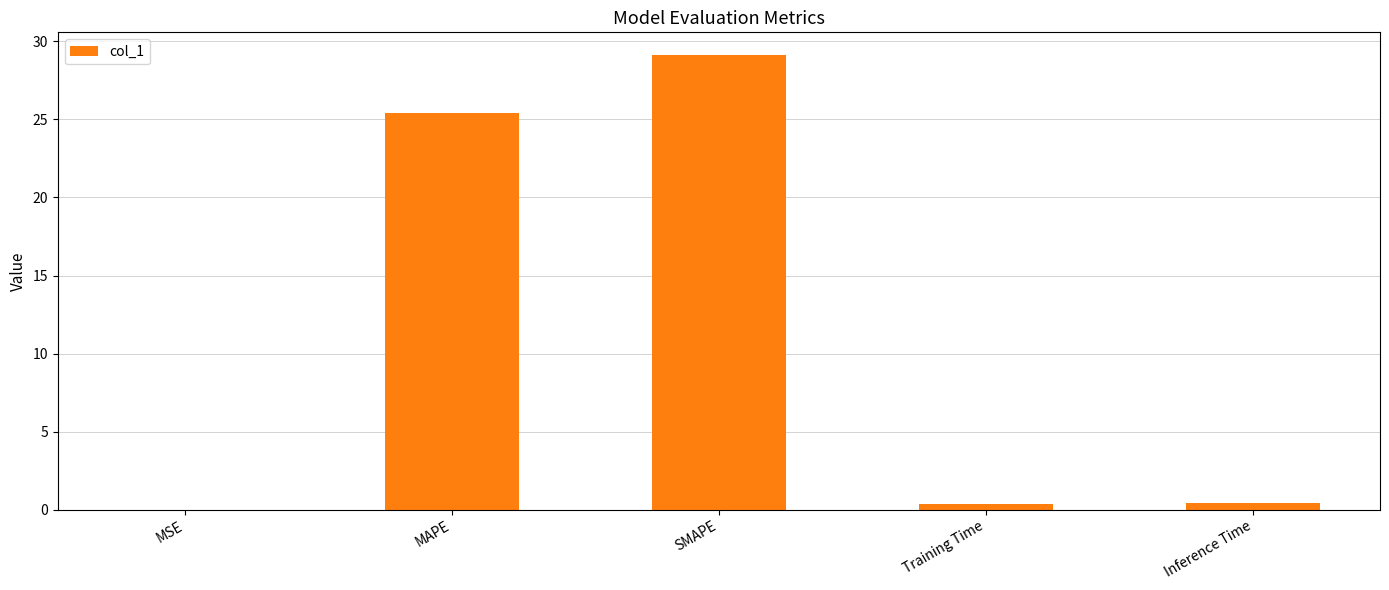

At which category does the chart reach its peak across all series?

SMAPE